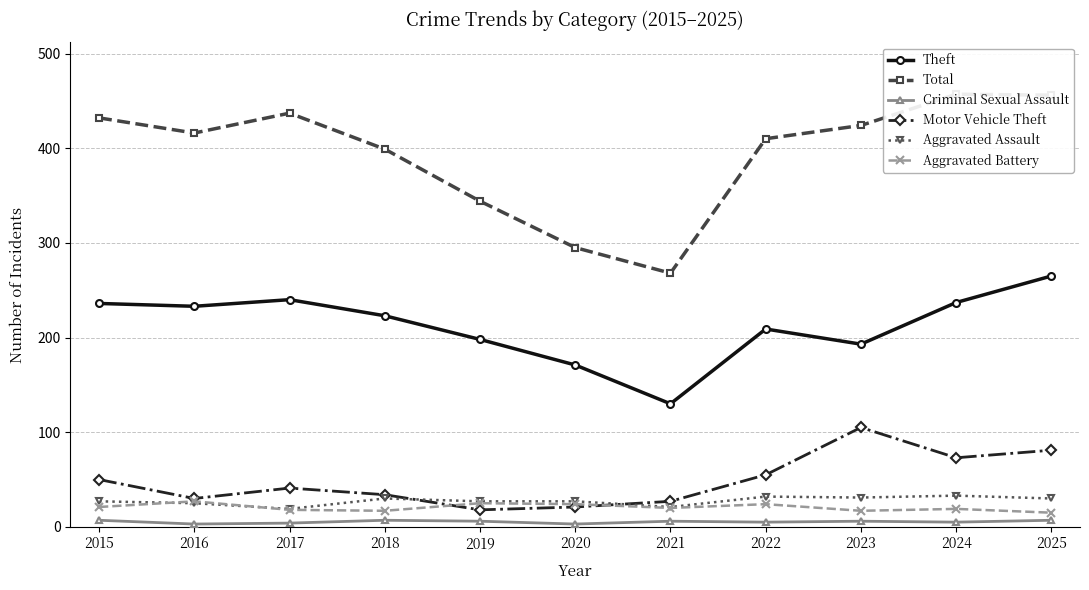

How many interior local peaks does the Aggravated Assault series have?

3